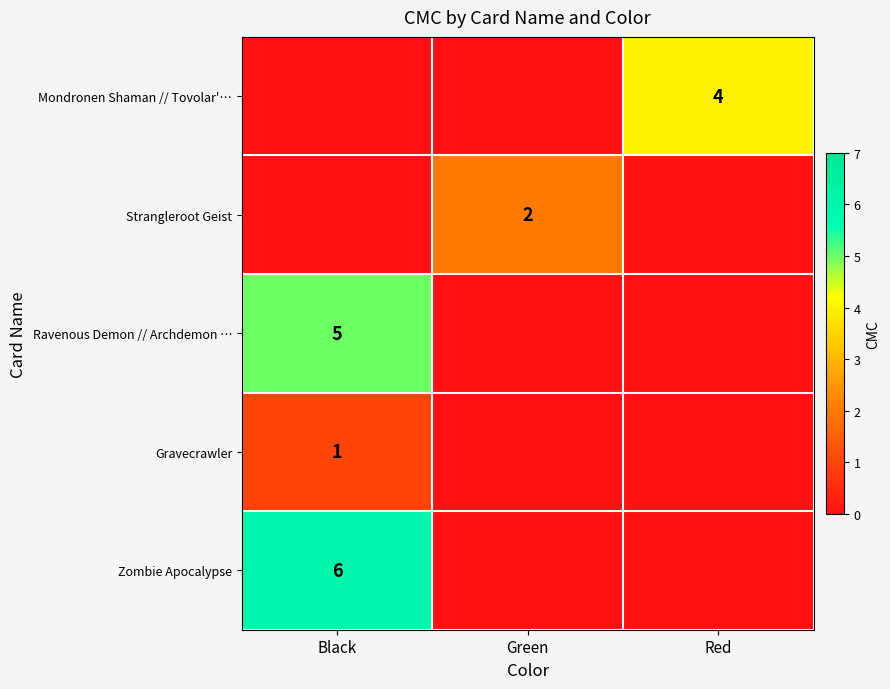

The value of Strangleroot Geist at Red is -1. True or false?

False